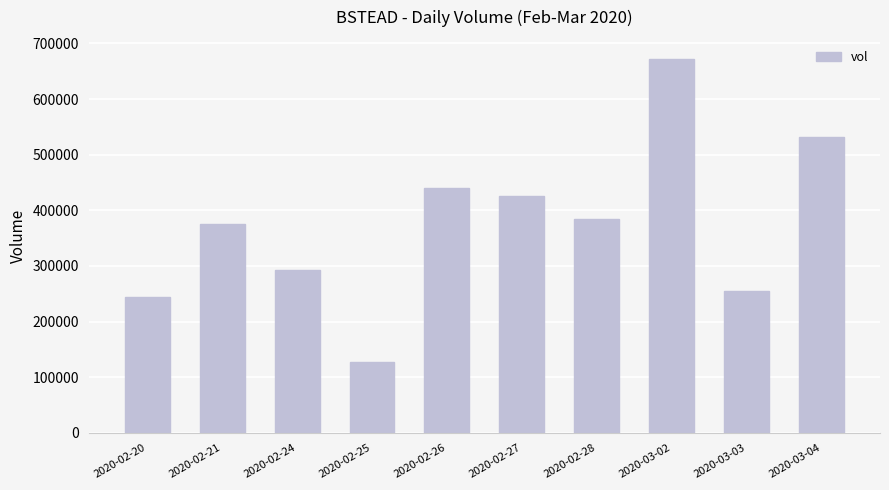

At which label is the value closest to 399850?

2020-02-28